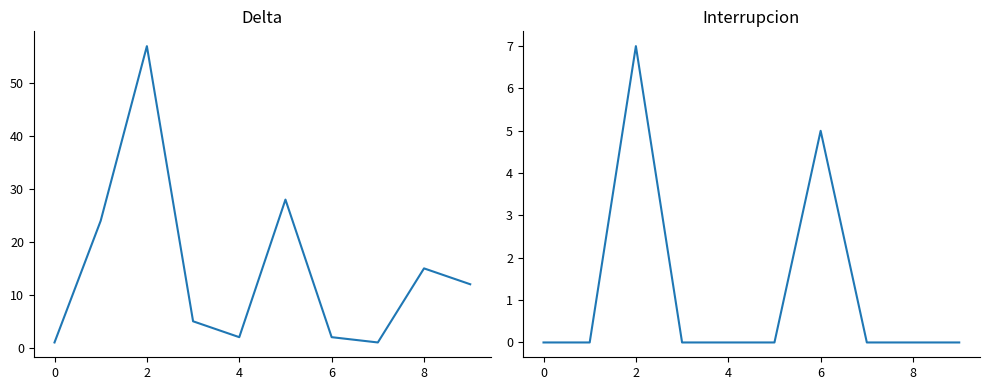

Is it true that Delta equals 1 at 0?

False